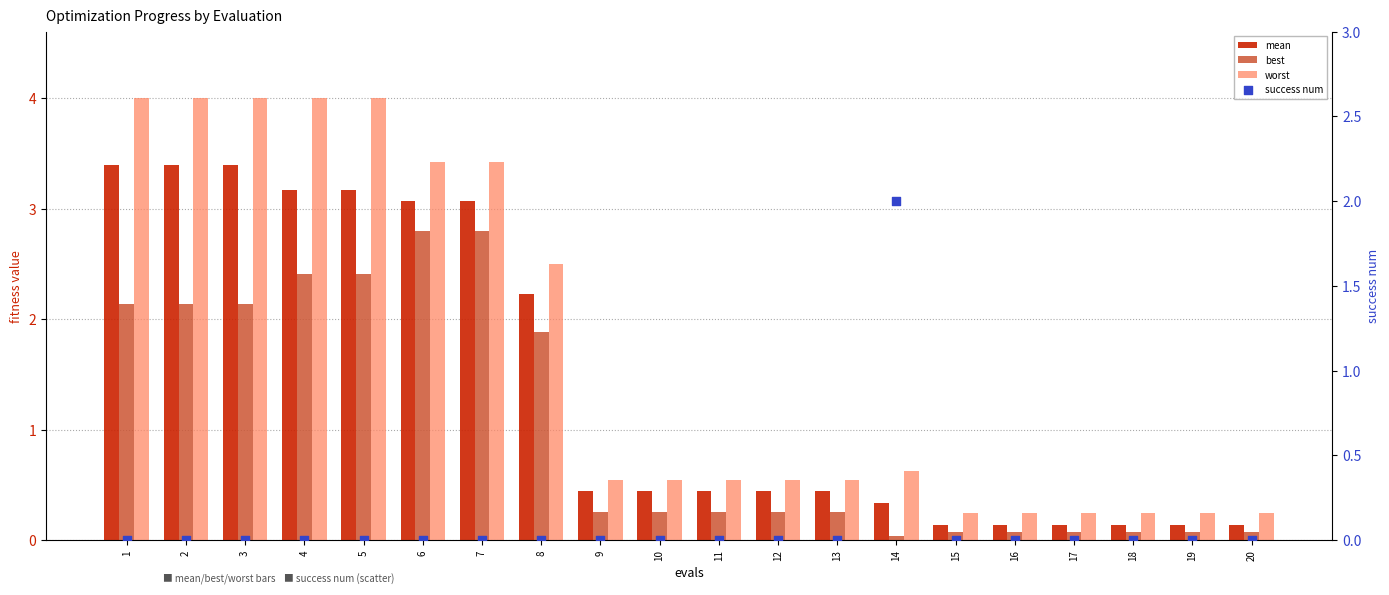

What are all the series names shown in the legend?

mean, best, worst, success num